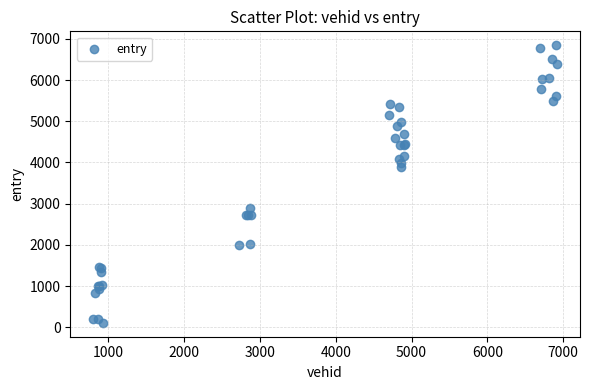

What Y value in the scatter plot is closest to 3477?

3890.6